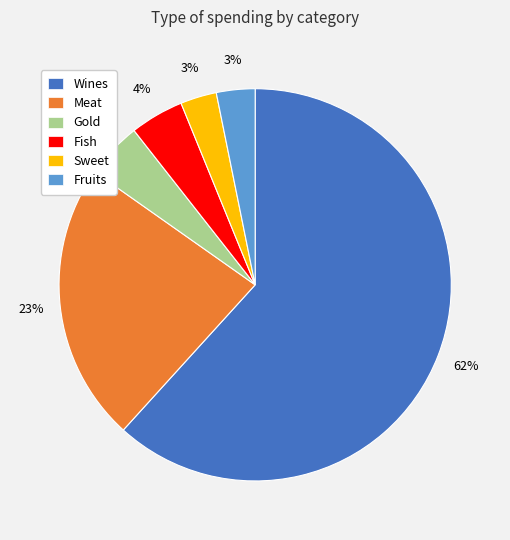

How many segments does this pie chart have?

6